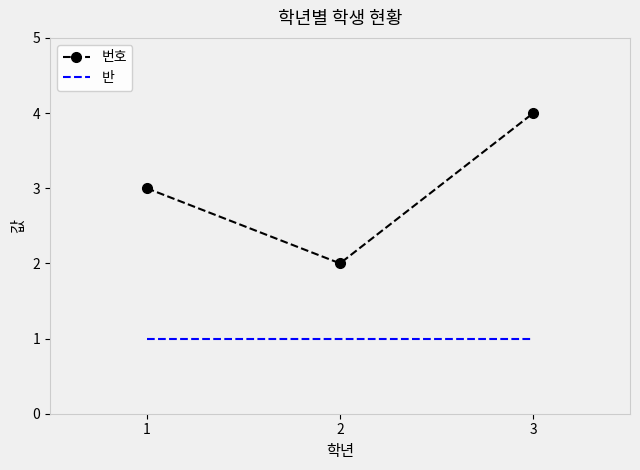

Reading right to left, transcribe all the data shown in this chart.

번호: 3=4	2=2	1=3
반: 3=1	2=1	1=1